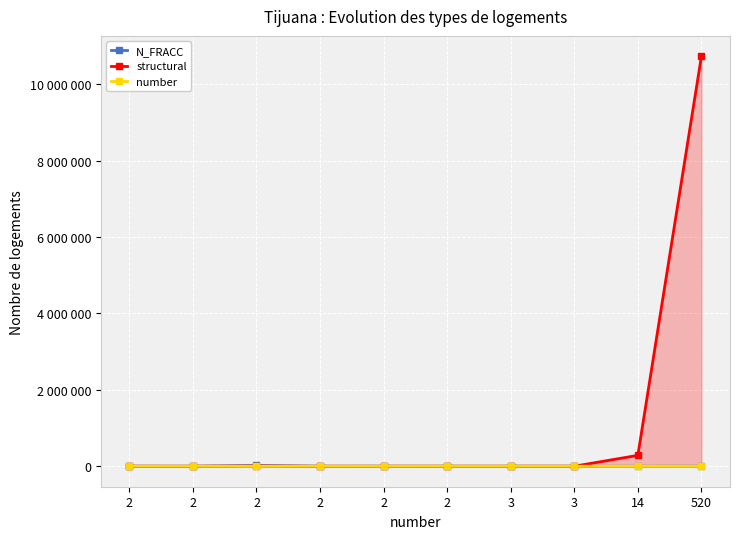

What is the total value across all series at 2?

970